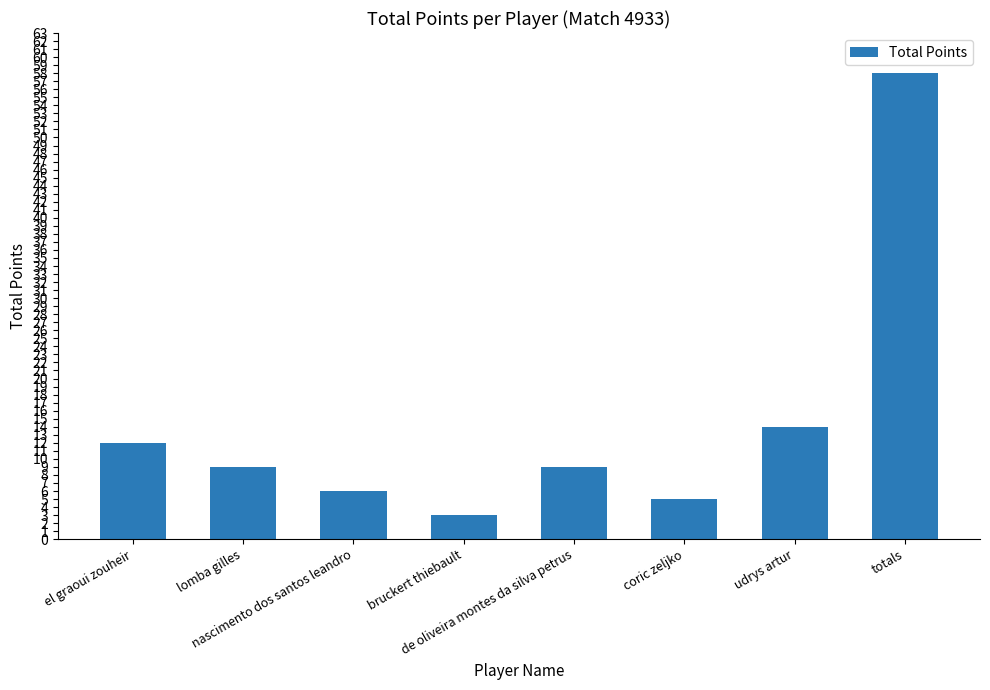

The chart shows a value of 58 at totals. True or false?

True